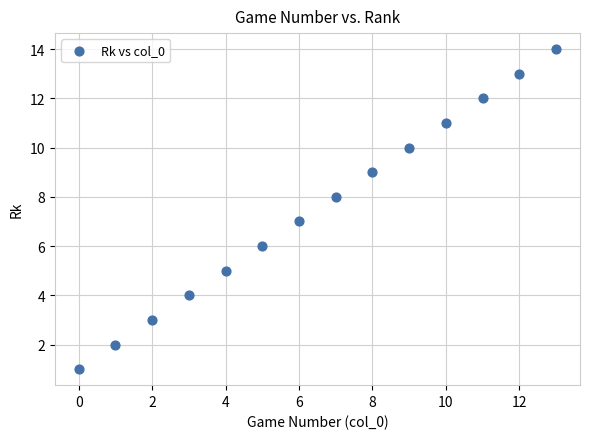

What is the range of Y values (max minus min)?

13